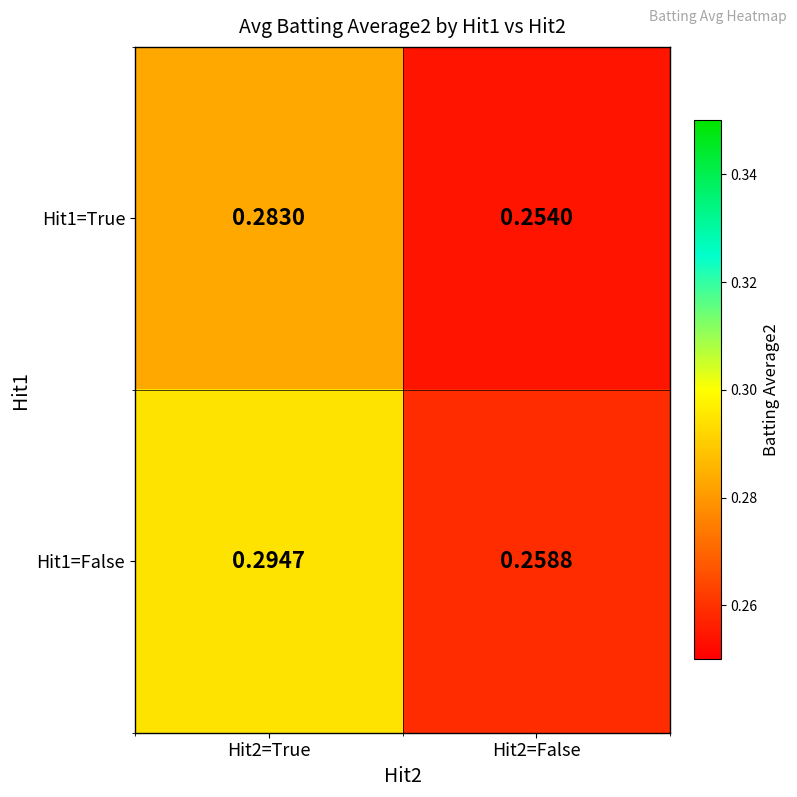

Between Hit2=True and Hit2=False, which series saw the biggest shift?

Hit1=False